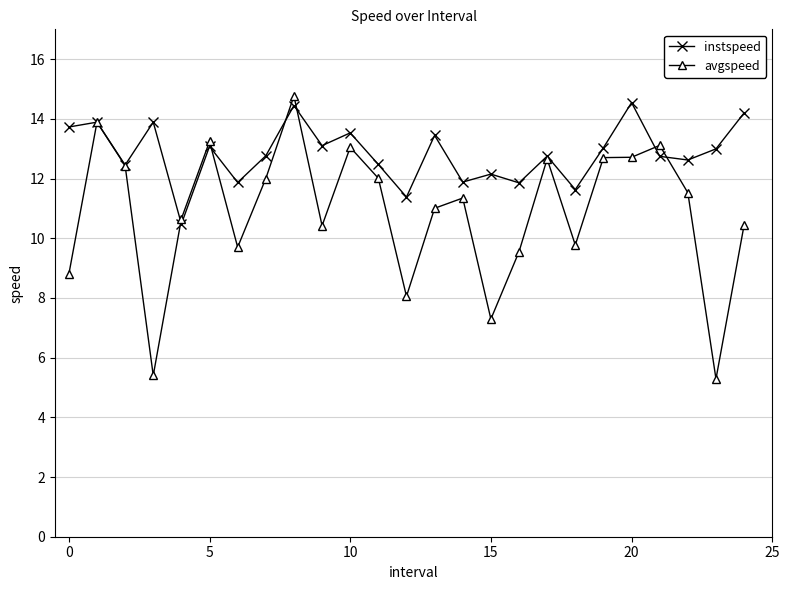

Rank the series by their average value, from lowest to highest.

avgspeed, instspeed